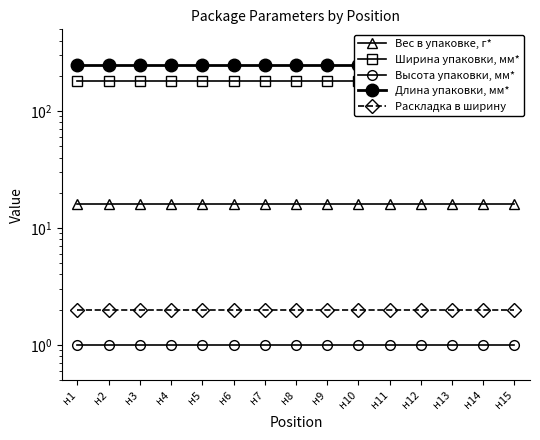

Is this an area chart (filled region under the line)?

No